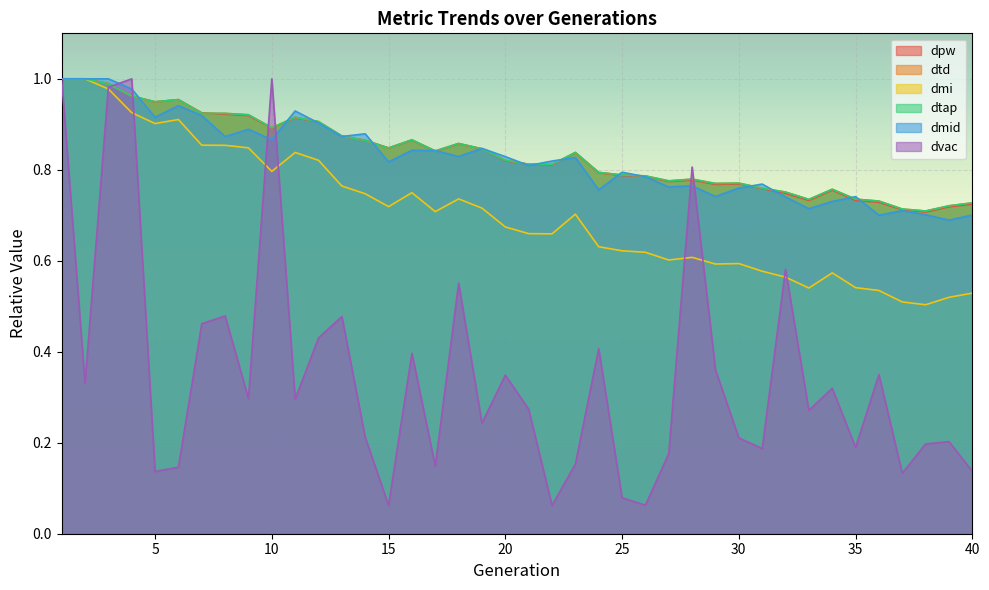

How many categories are shown in the chart?

40